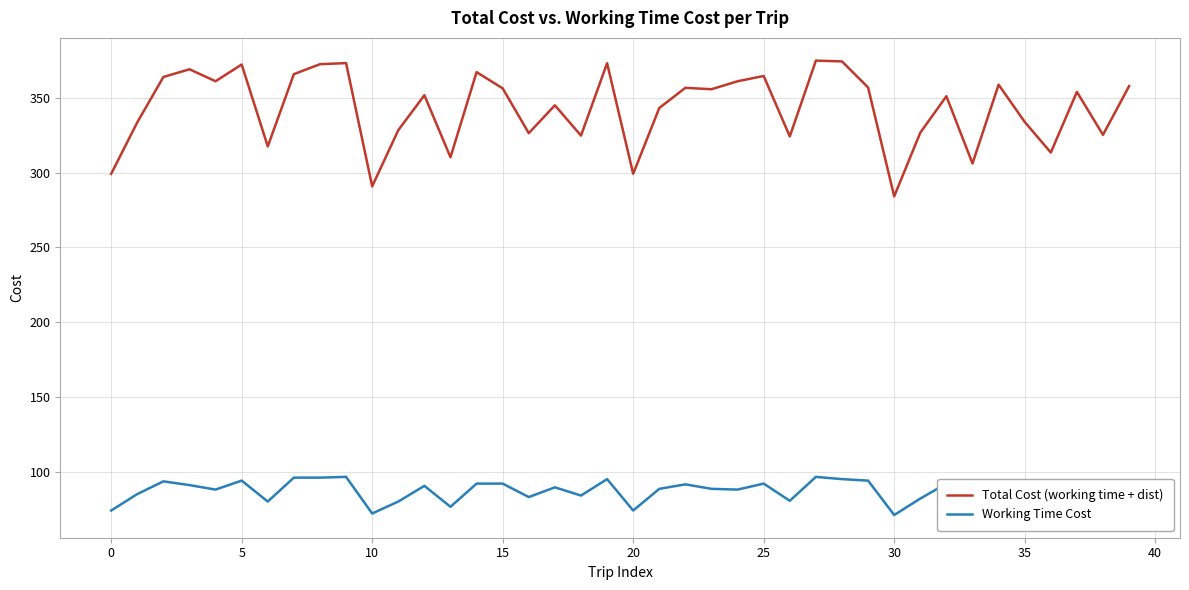

What is the difference between the maximum and minimum values in the Working Time Cost series?

25.5